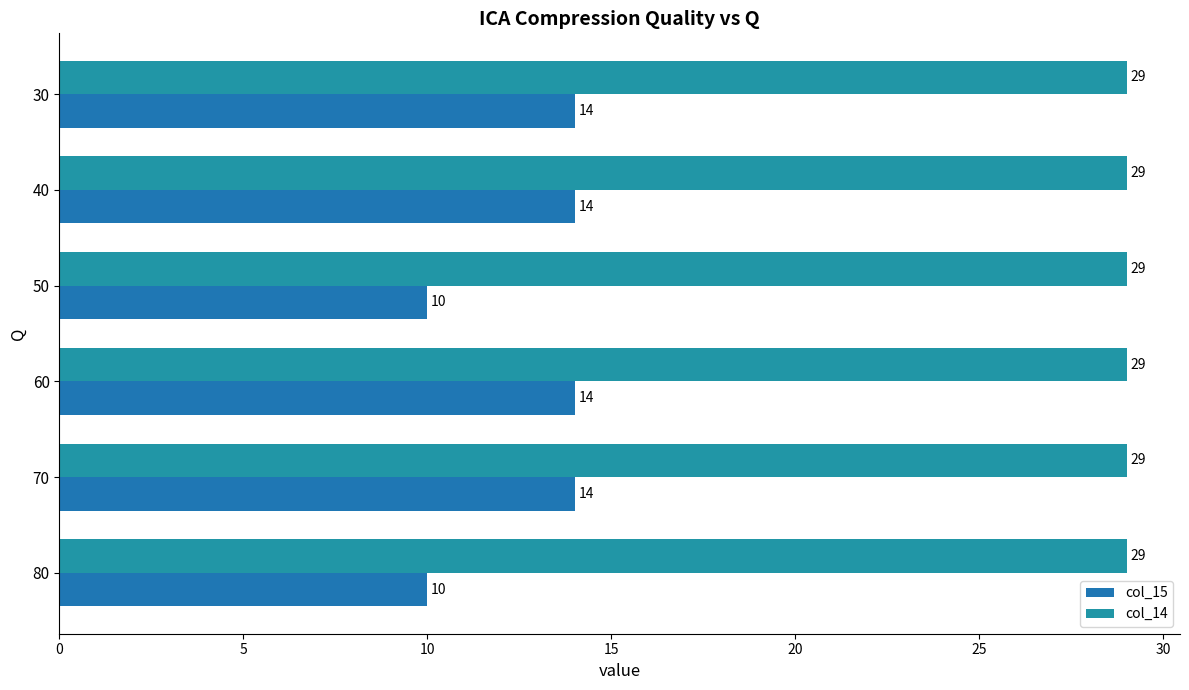

At how many categories does at least one series exceed 11?

6